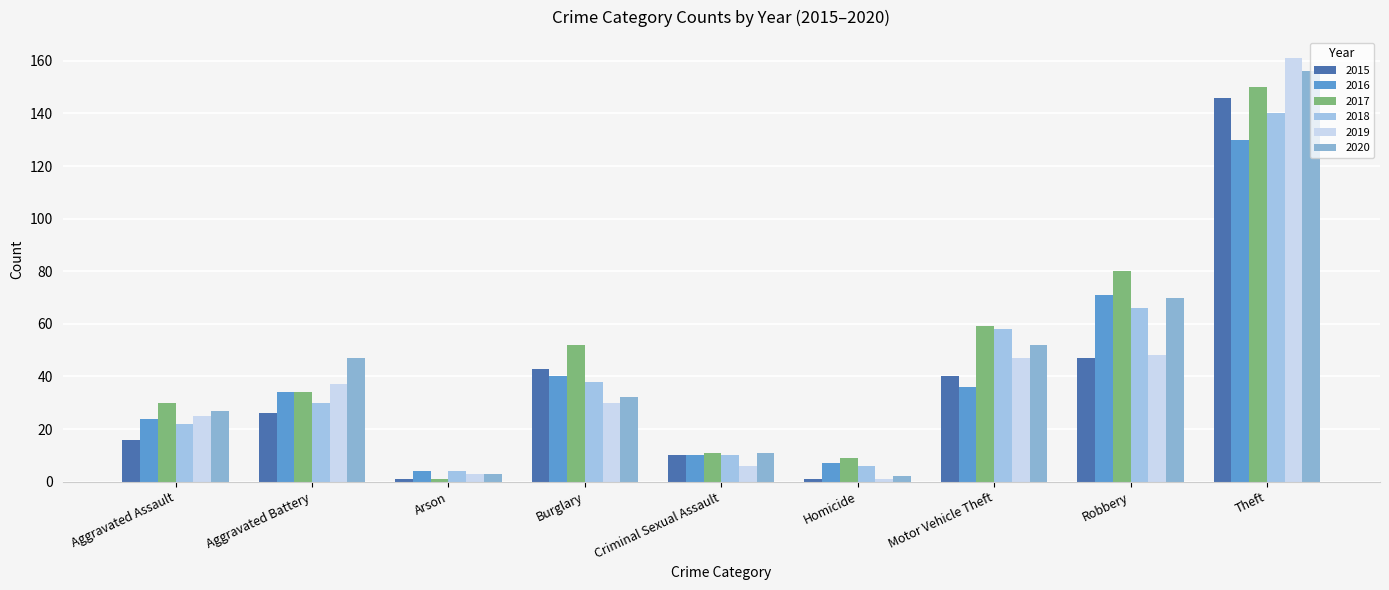

What is the label of the 5th bar from the right?

Criminal Sexual Assault